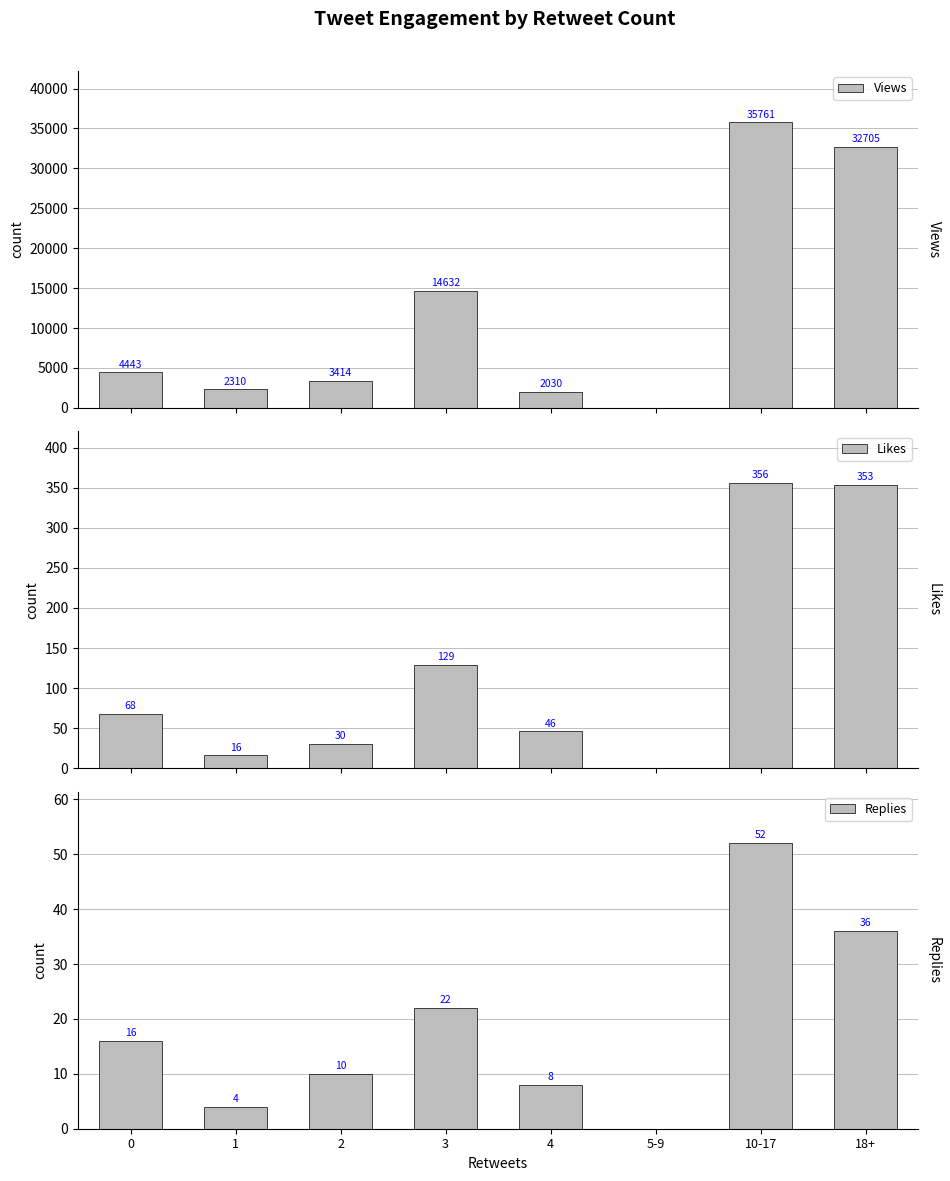

How many categories are shown in the chart?

8